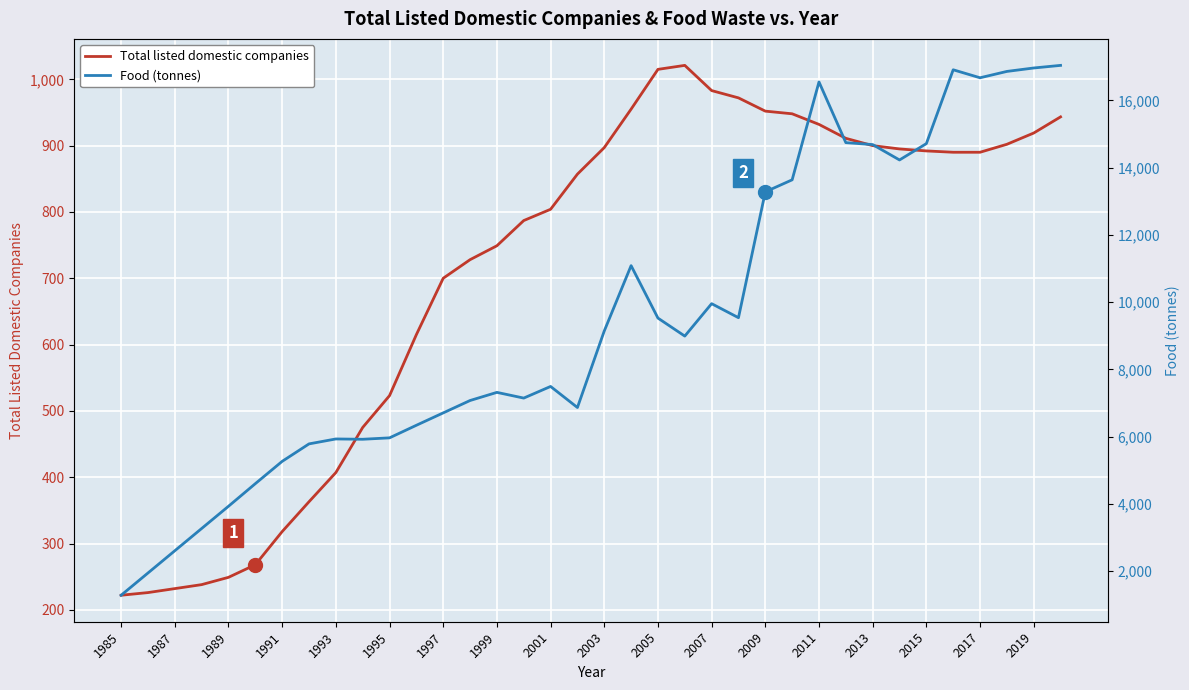

The Total listed domestic companies series shows 434.4 at 2001. True or false?

False